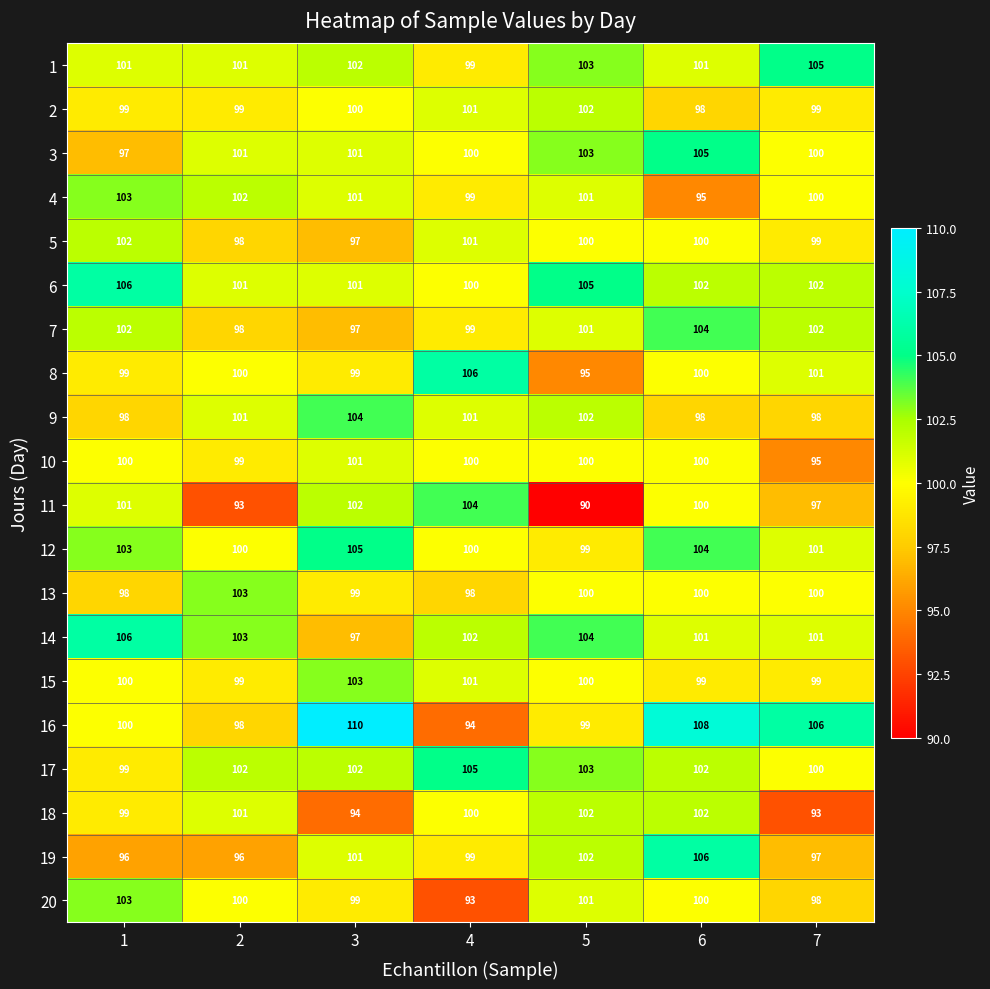

What is the sum of all 10 values?

695